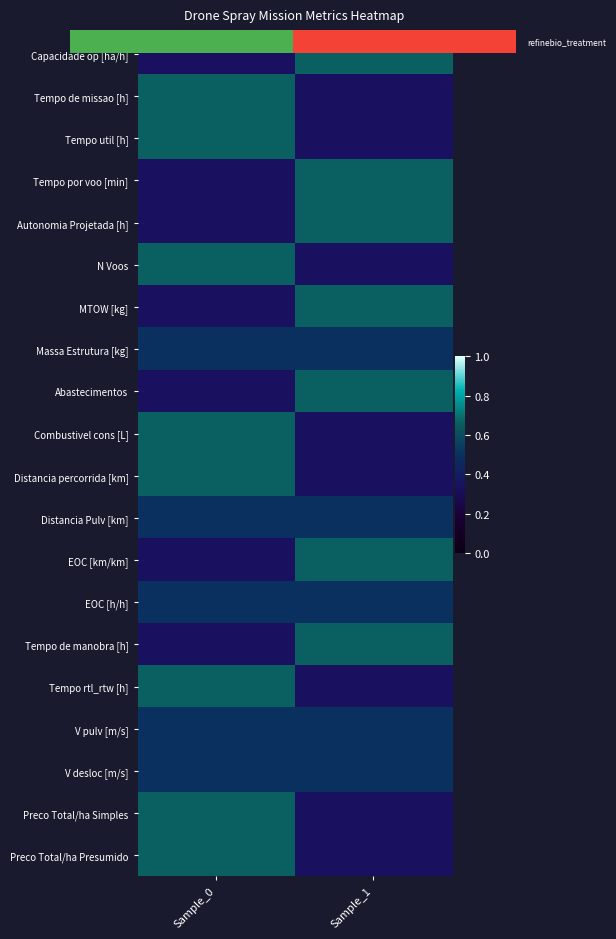

What is the maximum value shown in the chart?

0.7